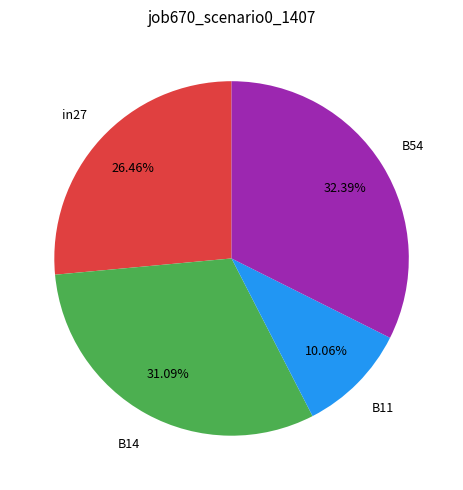

What percentage is the B54 slice, to the nearest percent?

32%